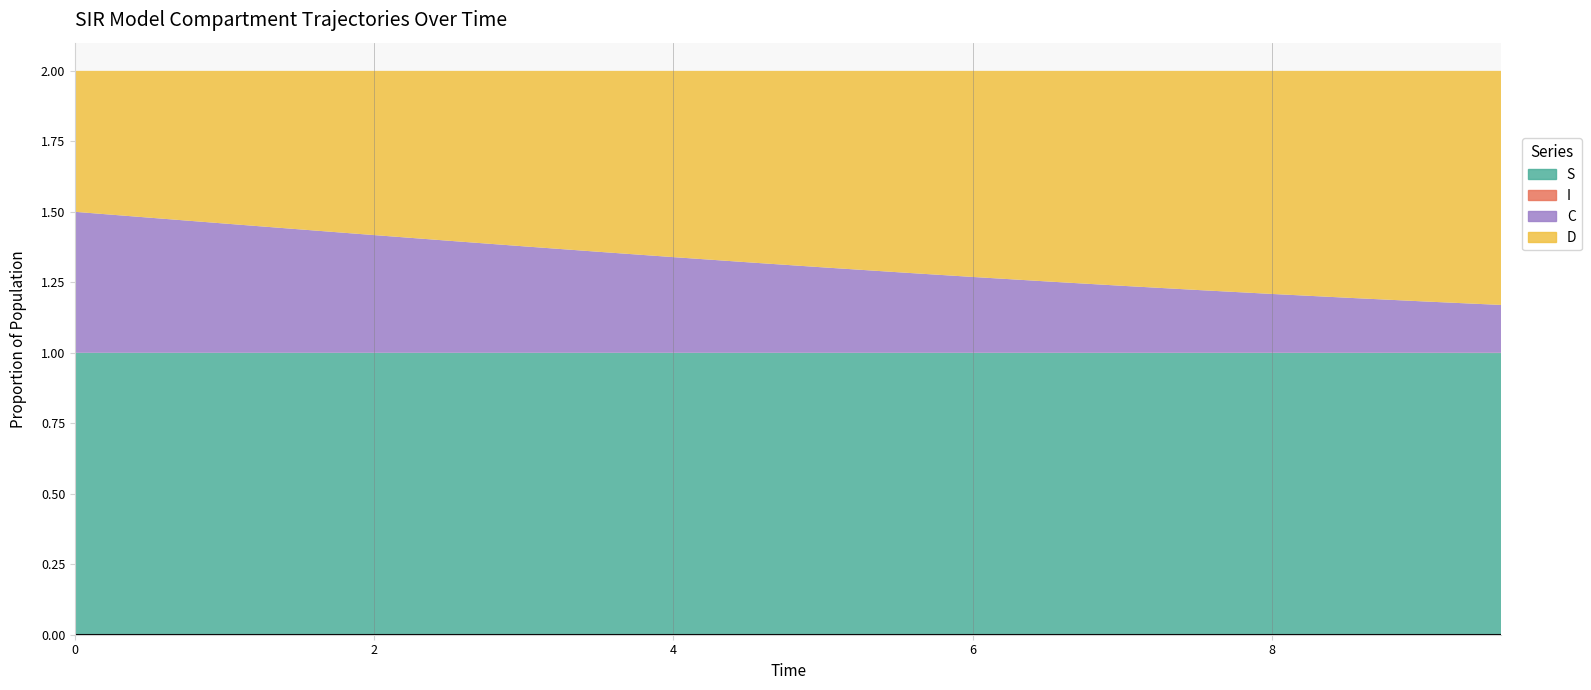

Reading left to right, extract all data points from this chart.

S: 0=1.0	1=1.0	2=1.0	3=1.0	4=1.0	5=1.0	6=1.0	7=1.0	8=1.0	9=1.0	10=1.0	11=1.0	12=1.0	13=1.0	14=1.0	15=1.0	16=1.0	17=1.0	18=1.0	19=1.0
I: 0=0.0	1=0.0	2=0.0	3=0.0	4=0.0	5=0.0	6=0.0	7=0.0	8=0.0	9=0.0	10=0.0	11=0.0	12=0.0	13=0.0	14=0.0	15=0.0	16=0.0	17=0.0	18=0.0	19=0.0
C: 0=0.5	1=0.5	2=0.5	3=0.4	4=0.4	5=0.4	6=0.4	7=0.4	8=0.3	9=0.3	10=0.3	11=0.3	12=0.3	13=0.3	14=0.2	15=0.2	16=0.2	17=0.2	18=0.2	19=0.2
D: 0=0.5	1=0.5	2=0.5	3=0.6	4=0.6	5=0.6	6=0.6	7=0.6	8=0.7	9=0.7	10=0.7	11=0.7	12=0.7	13=0.7	14=0.8	15=0.8	16=0.8	17=0.8	18=0.8	19=0.8